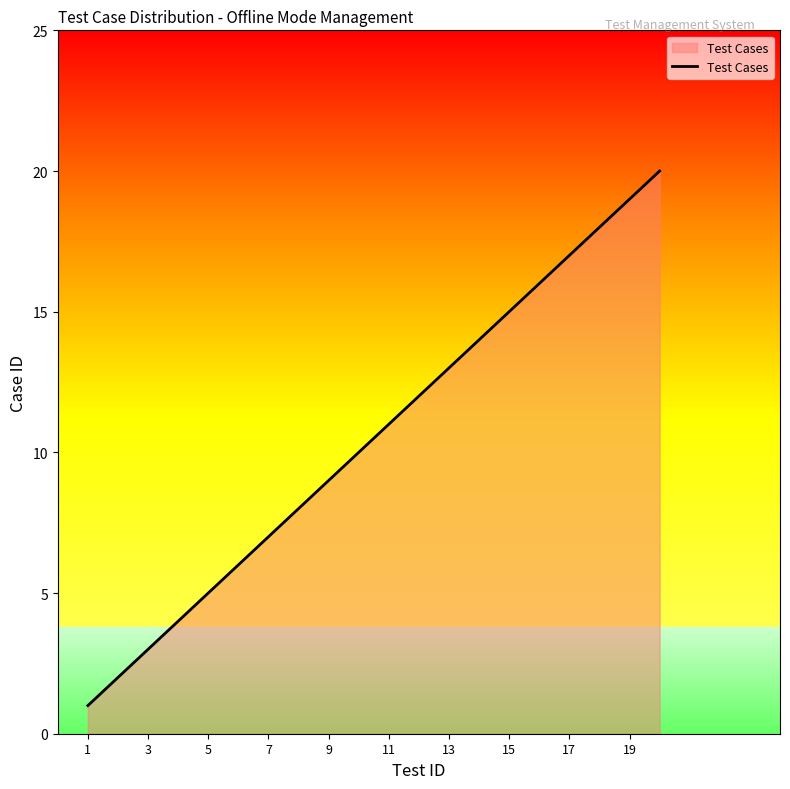

What is the difference between the maximum and minimum values?

19